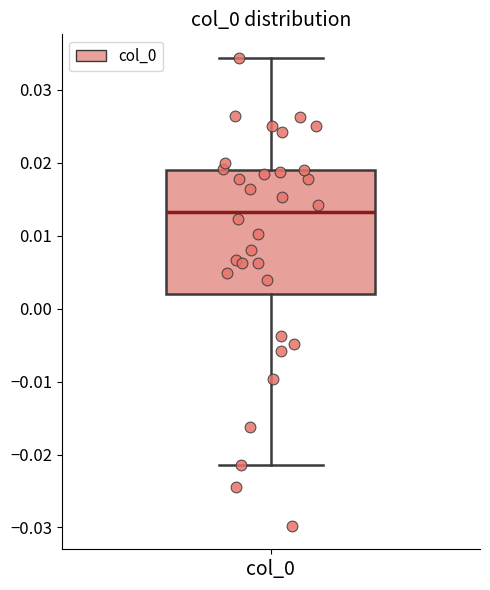

Read this box plot against the y-axis: the position of the median line, the range covered by the box, and the ends of both whiskers. The values are not printed on the chart, so give them approximately, as read against the axis.

median 0.013, box 0.002 to 0.019, whiskers -0.021 to 0.034